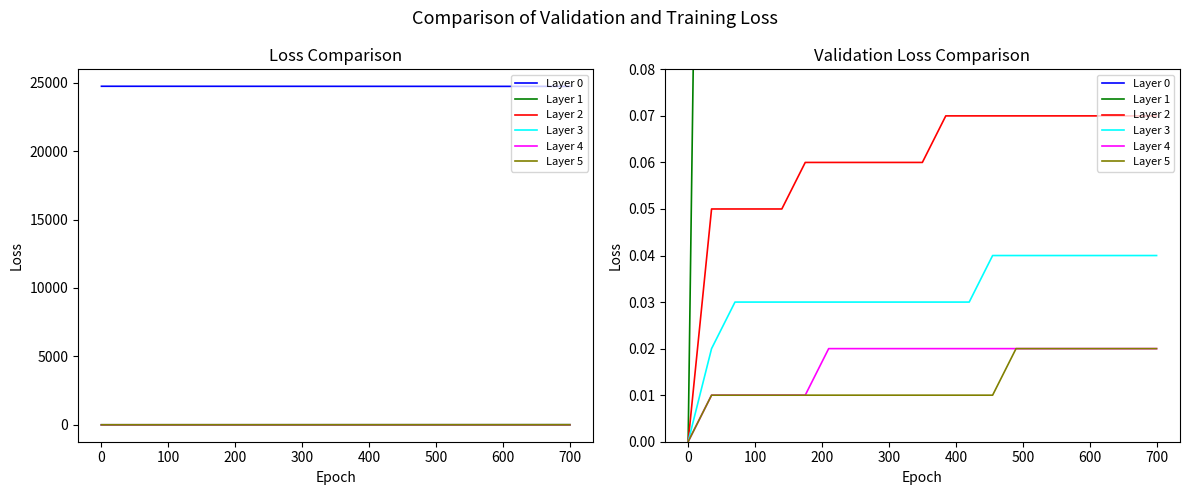

How many lines are shown in the chart?

6